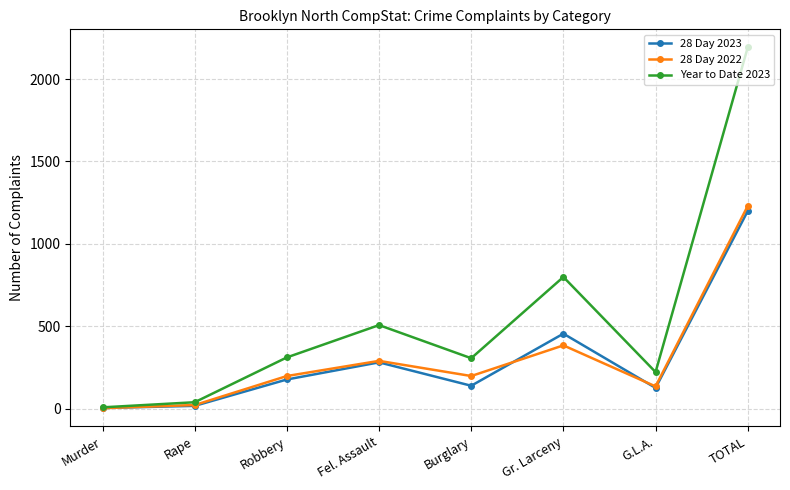

At which category is the sum across all series the highest?

TOTAL